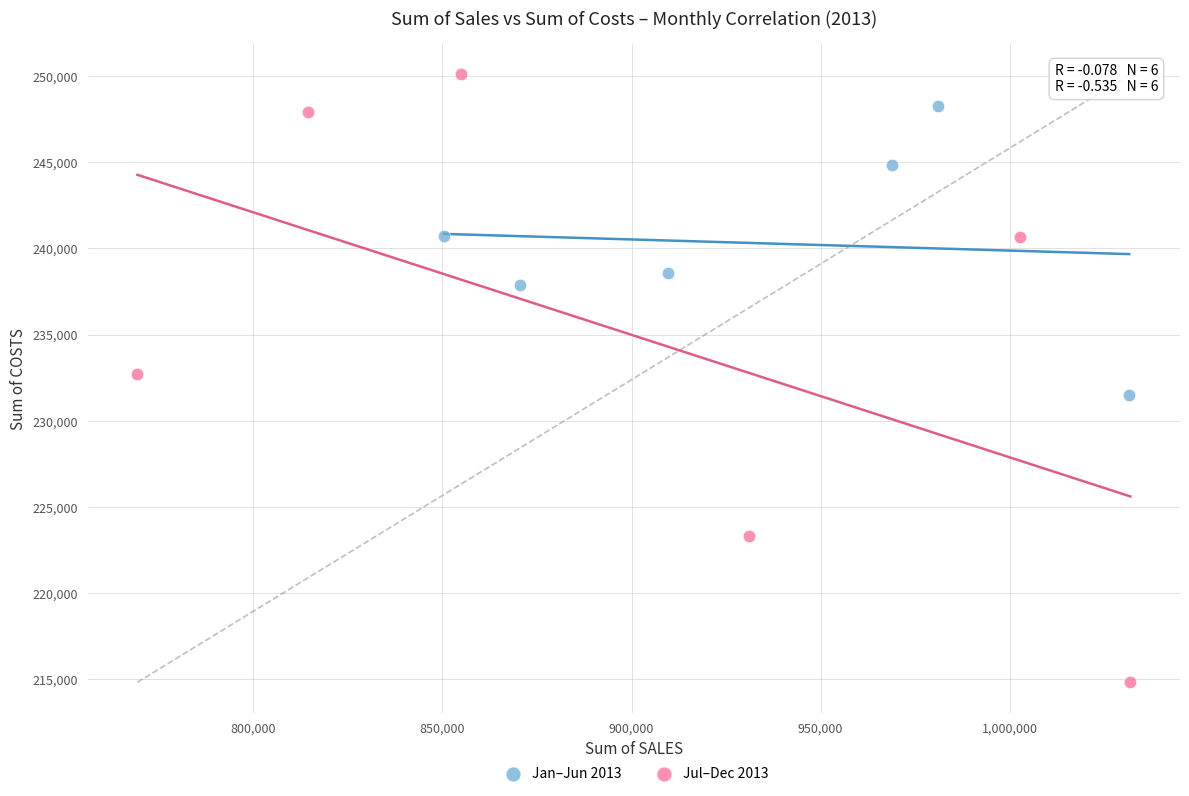

Which series reaches the minimum Y coordinate?

Jul–Dec 2013